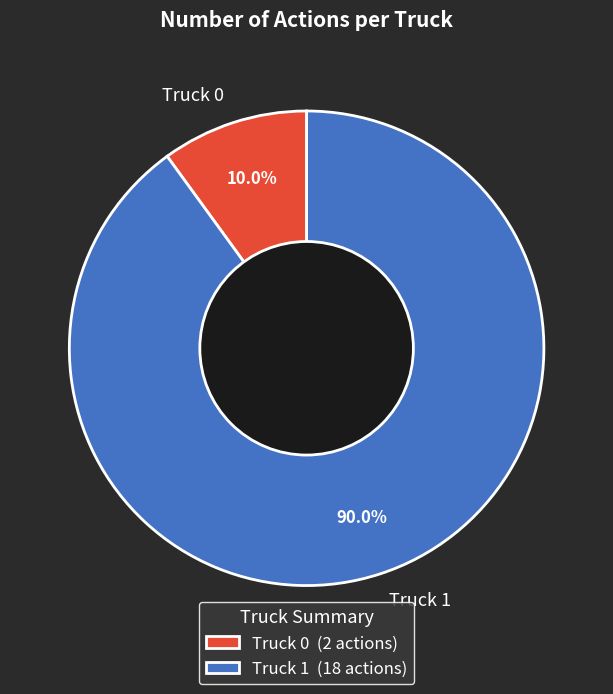

How much of the chart is everything except Truck 1?

10.0%